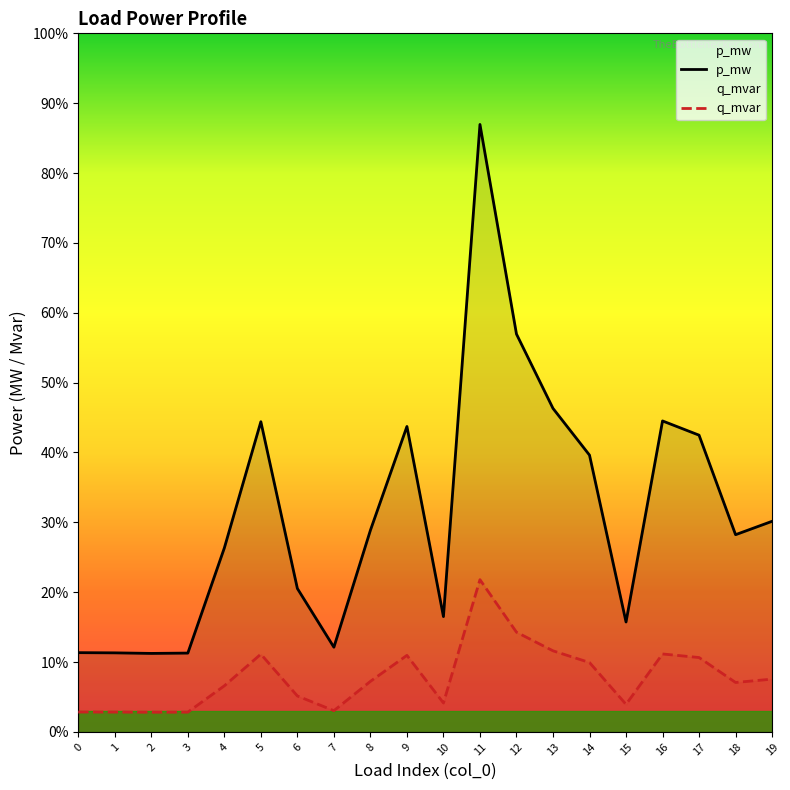

At which category does q_mvar reach its first local peak?

5